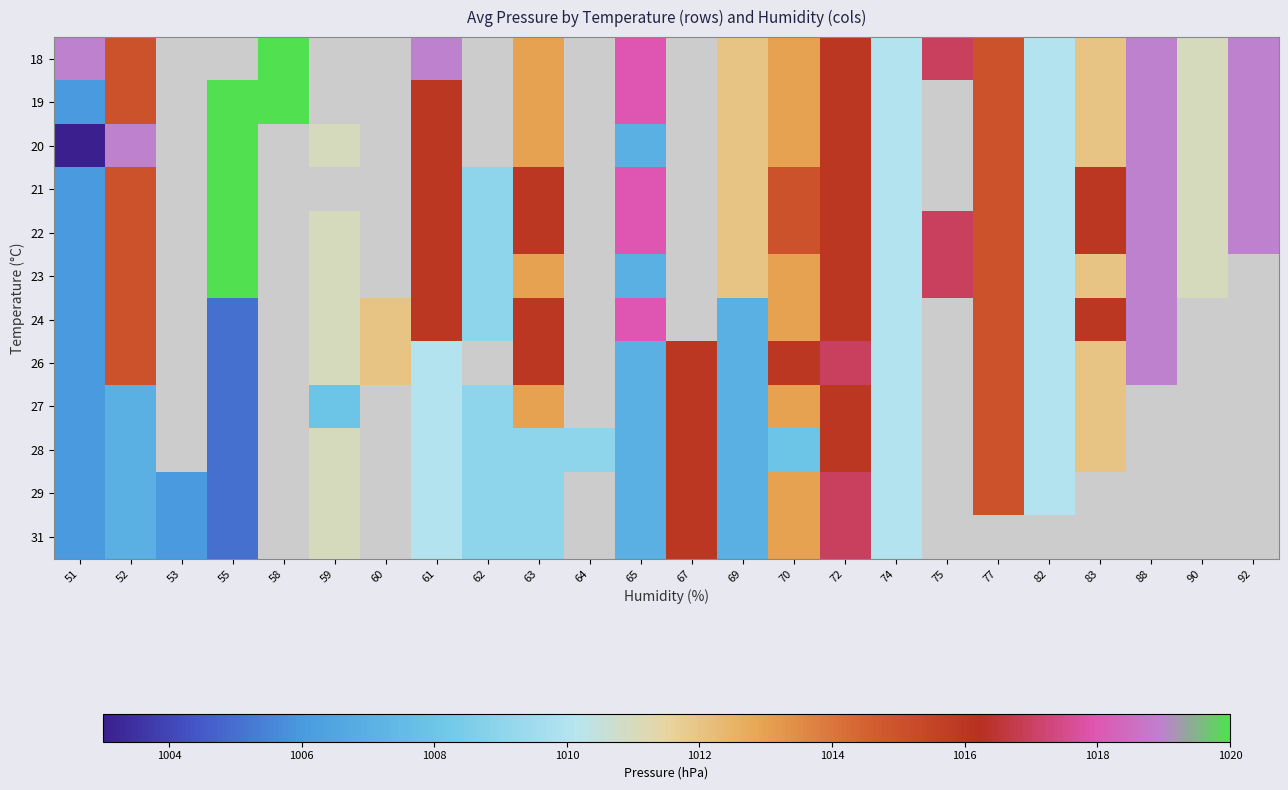

What is the difference between the maximum and minimum values in the 18 series?

10.0